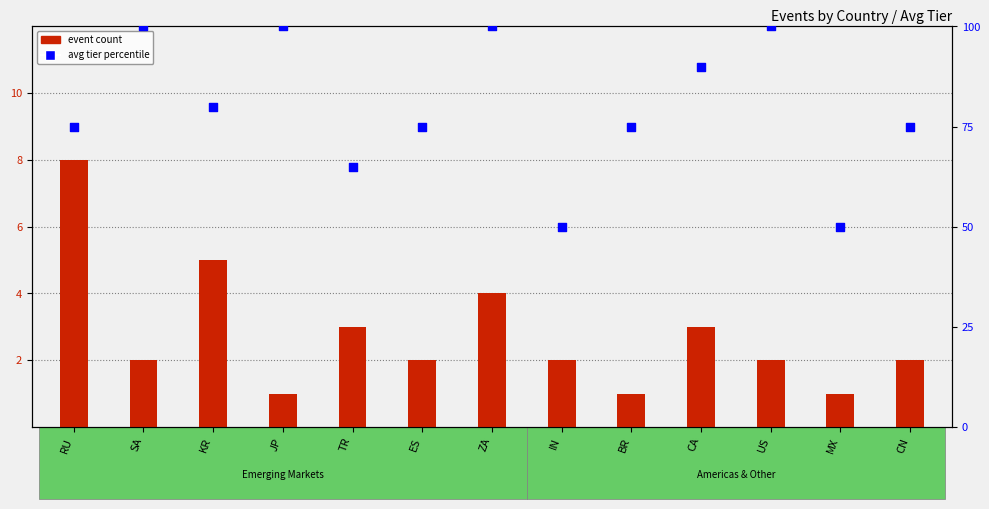

Which series has the widest spread of Y values?

avg tier percentile